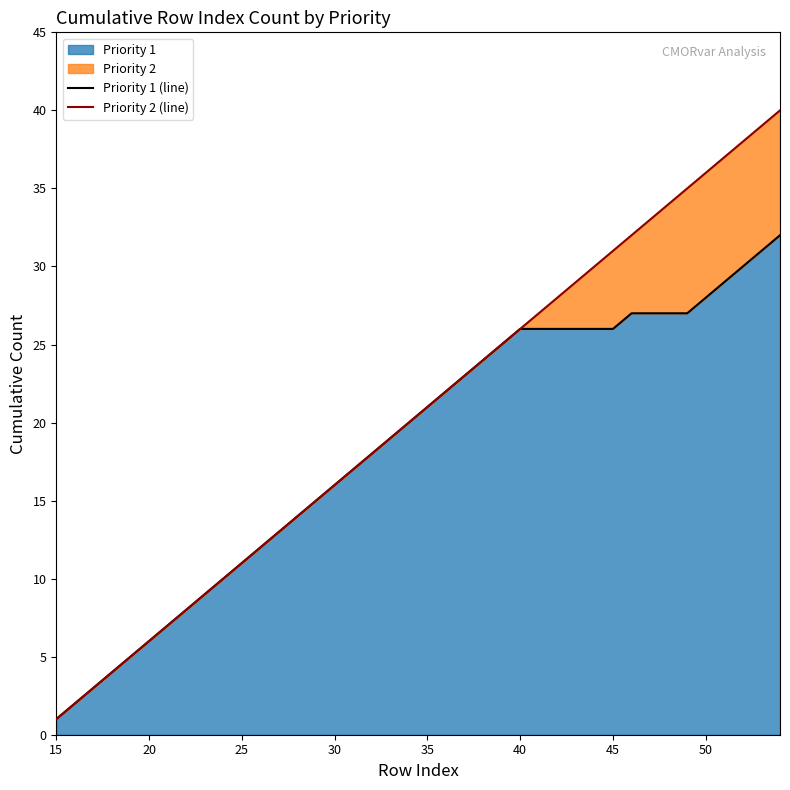

The Priority 1 series shows 9 at 20. True or false?

False